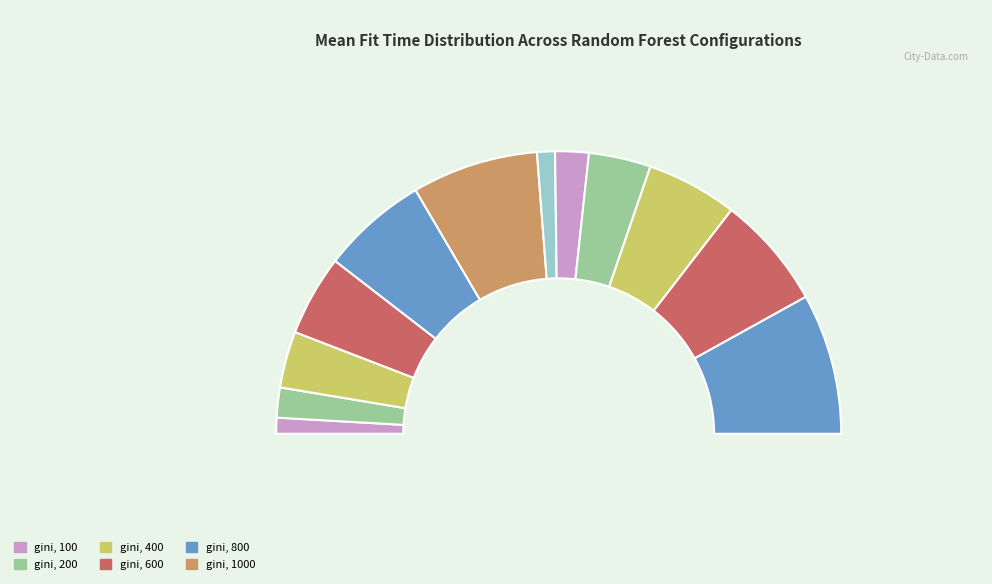

To the nearest percent, what is the combined percentage of entropy, 200 and entropy, 400?

11%